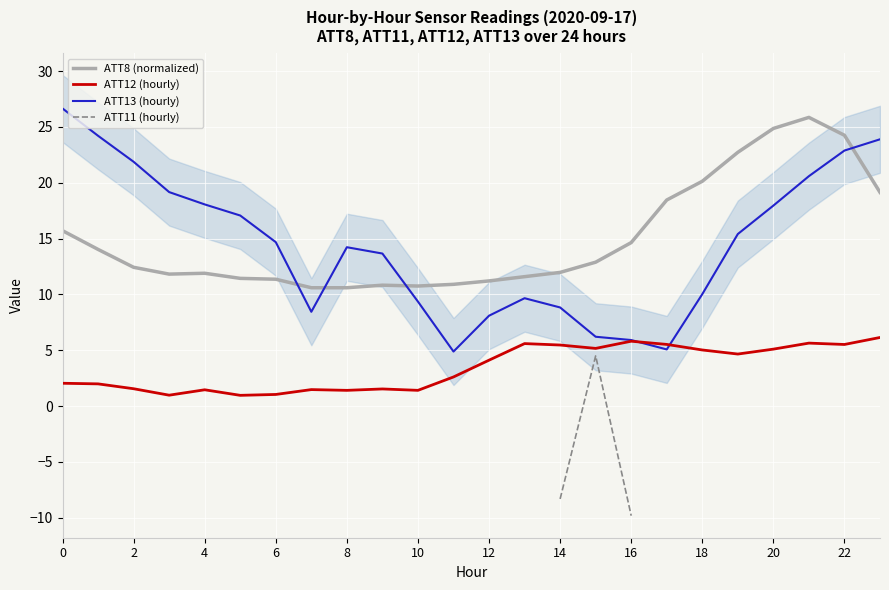

What is the difference between the ATT13 (hourly) values at 14 and 12?

0.7